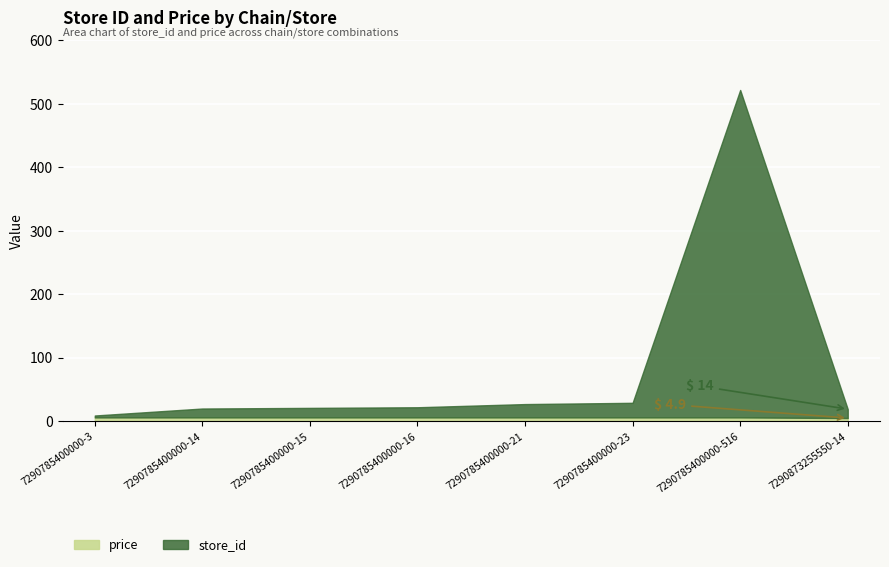

At which category is the sum across all series the highest?

7290785400000-516